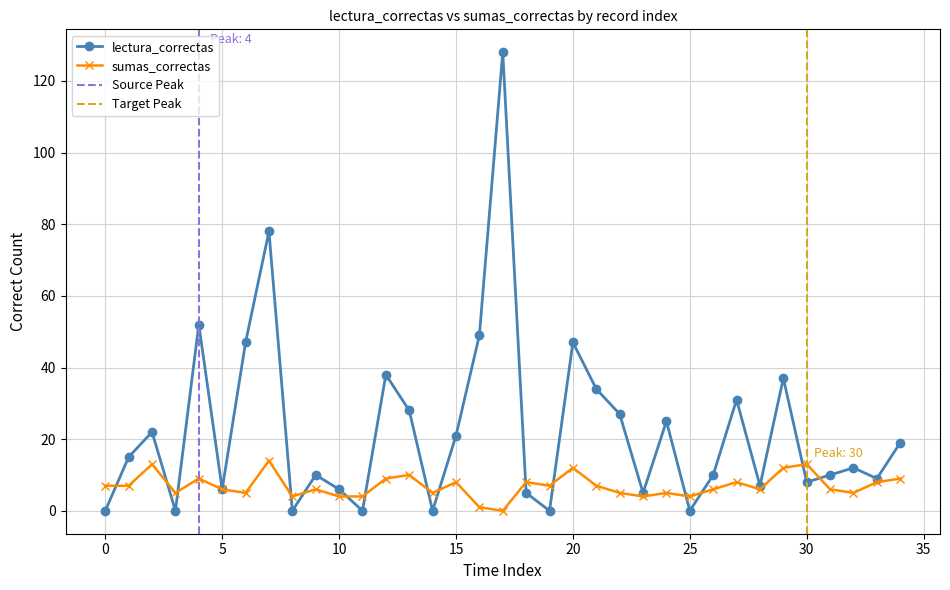

True or false: sumas_correctas has a value of 9 at 34.

True